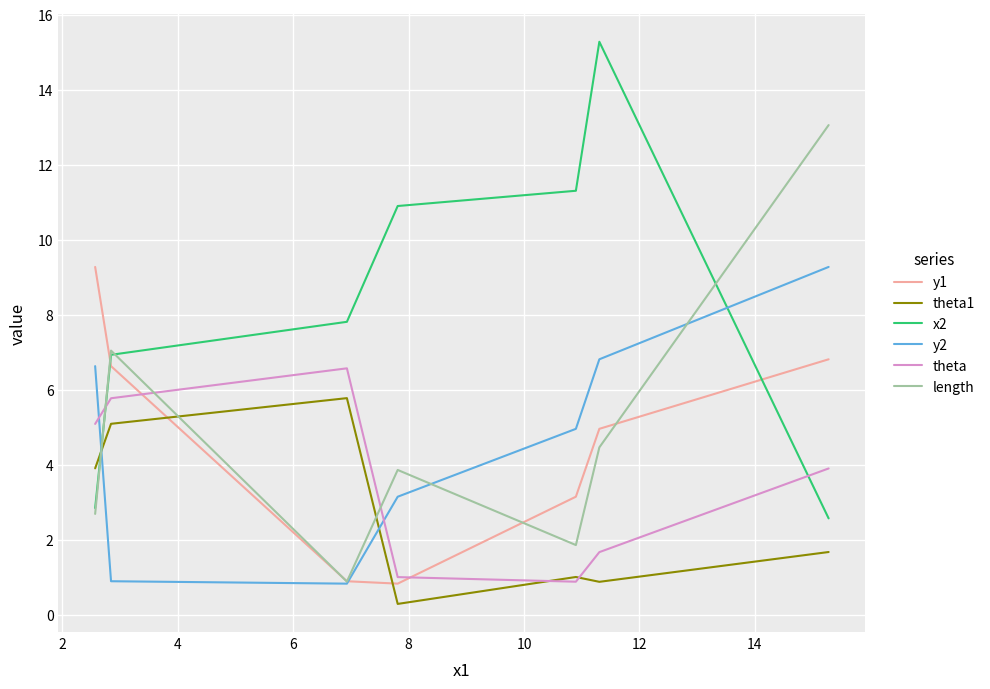

True or false: y2 and x2 cross at least once.

True